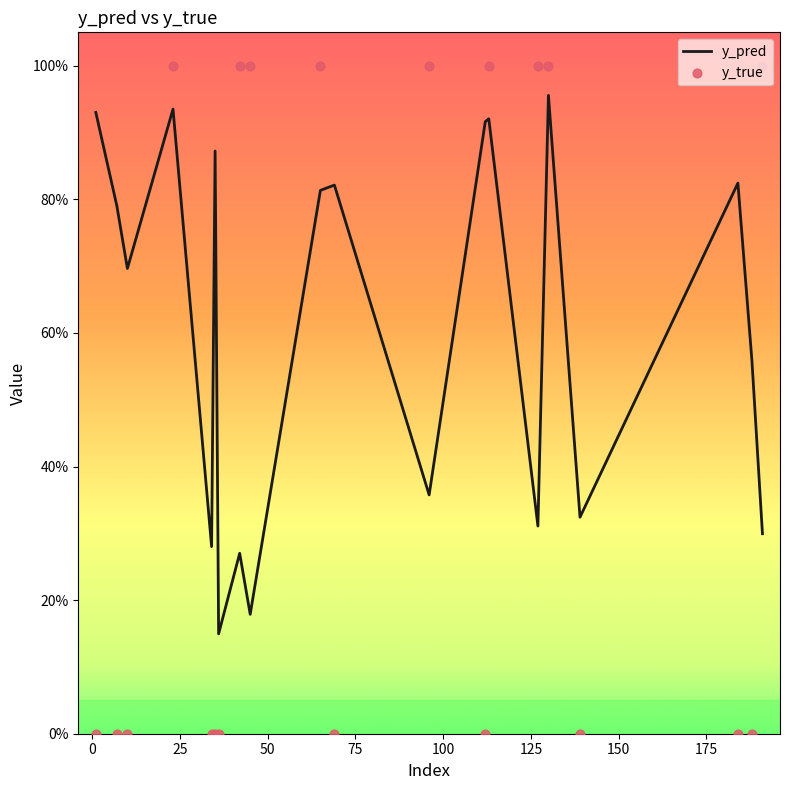

Which series has the largest total across all categories?

y_pred